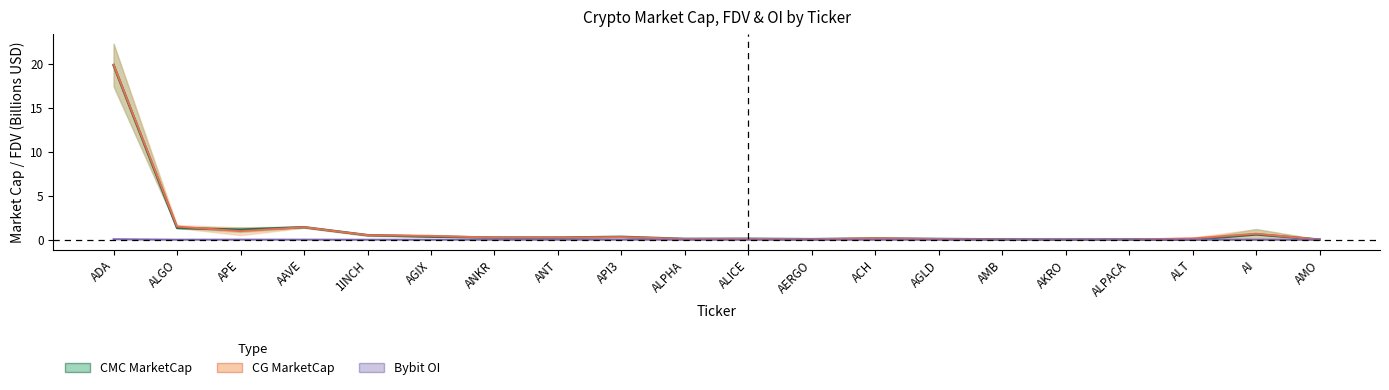

Which series ends up on top after the final intersection of CMC MarketCap and Bybit OI?

CMC MarketCap